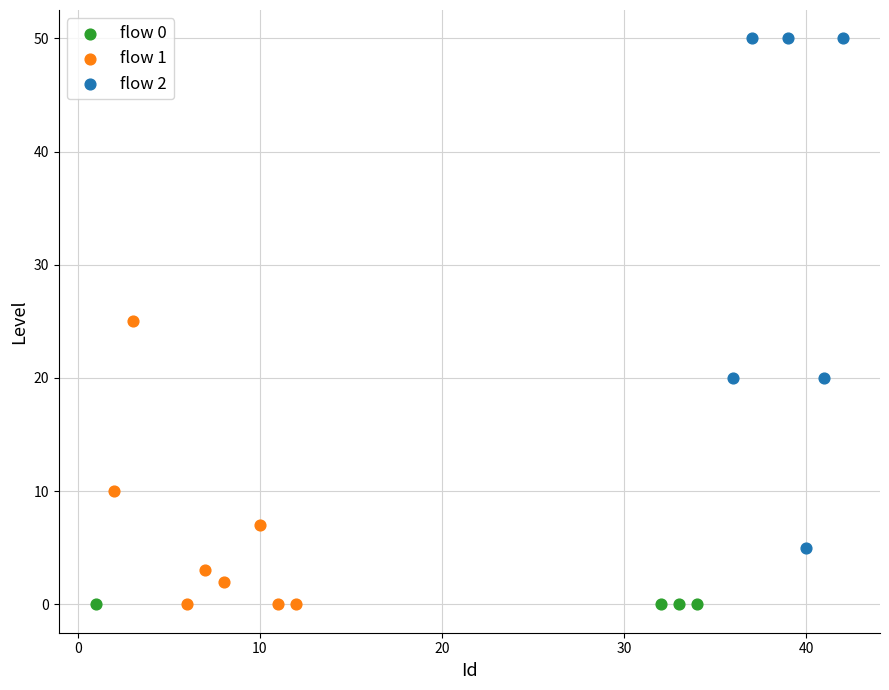

Which series reaches the maximum Y coordinate?

flow 2